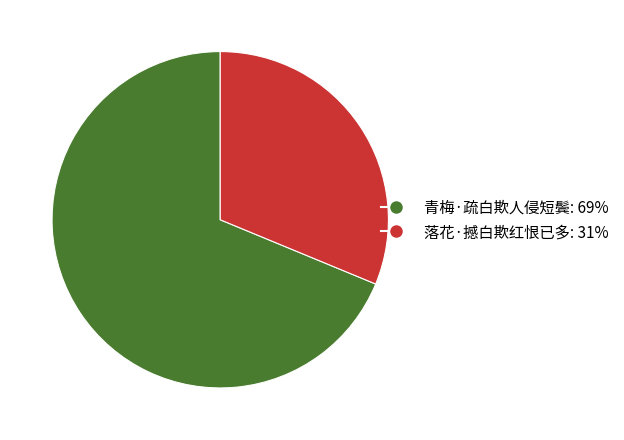

Do 青梅·疏白欺人侵短鬓 and 落花·撼白欺红恨已多 together represent more than half of the pie?

Yes